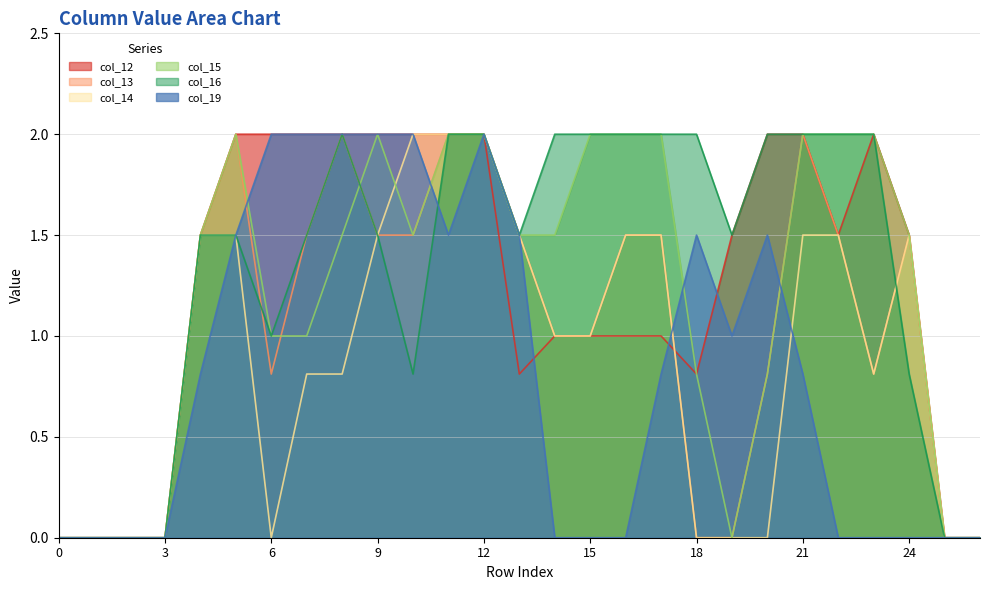

How many lines are shown in the chart?

6